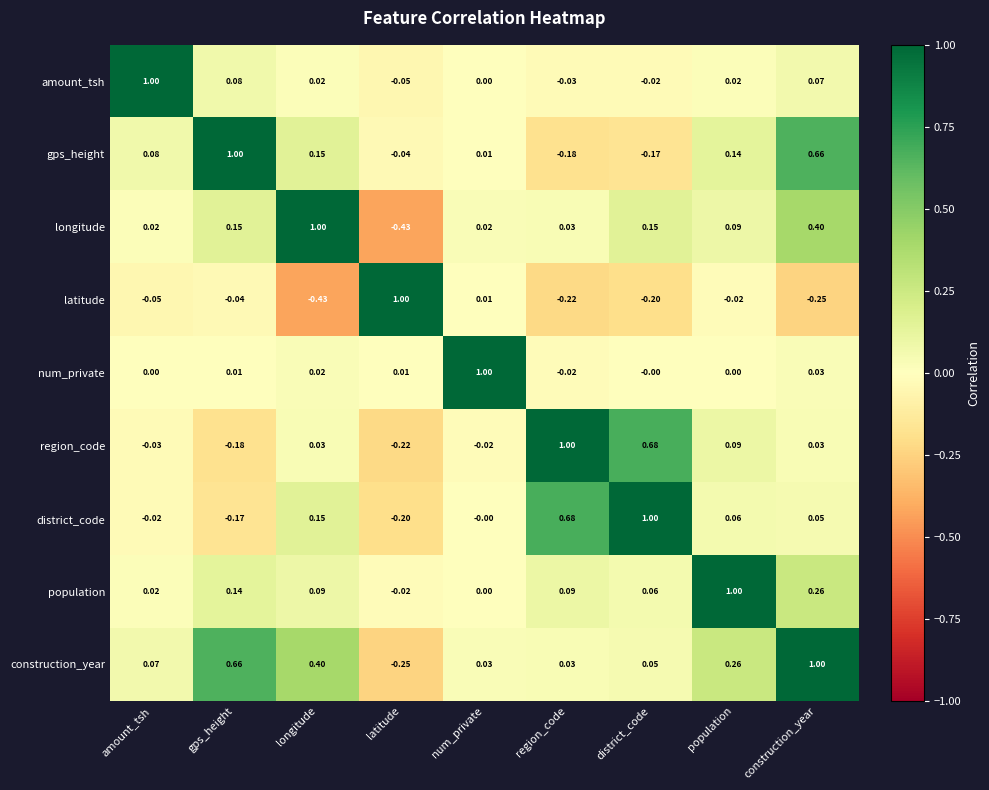

Is the value of latitude at num_private greater than the value of amount_tsh at gps_height?

No